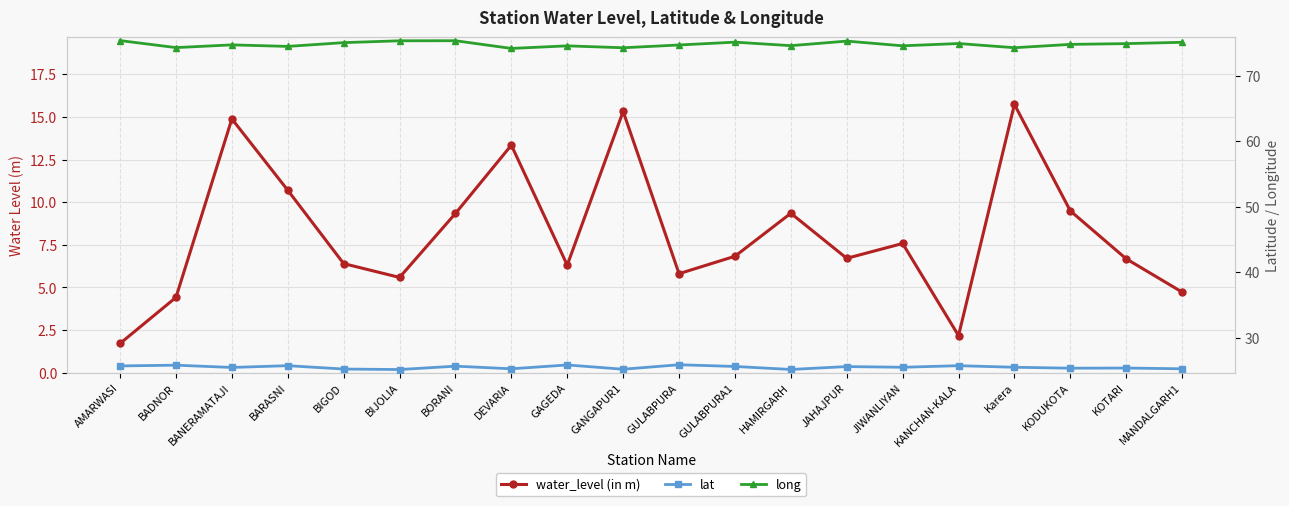

True or false: water_level (in m) and lat intersect in this chart.

False